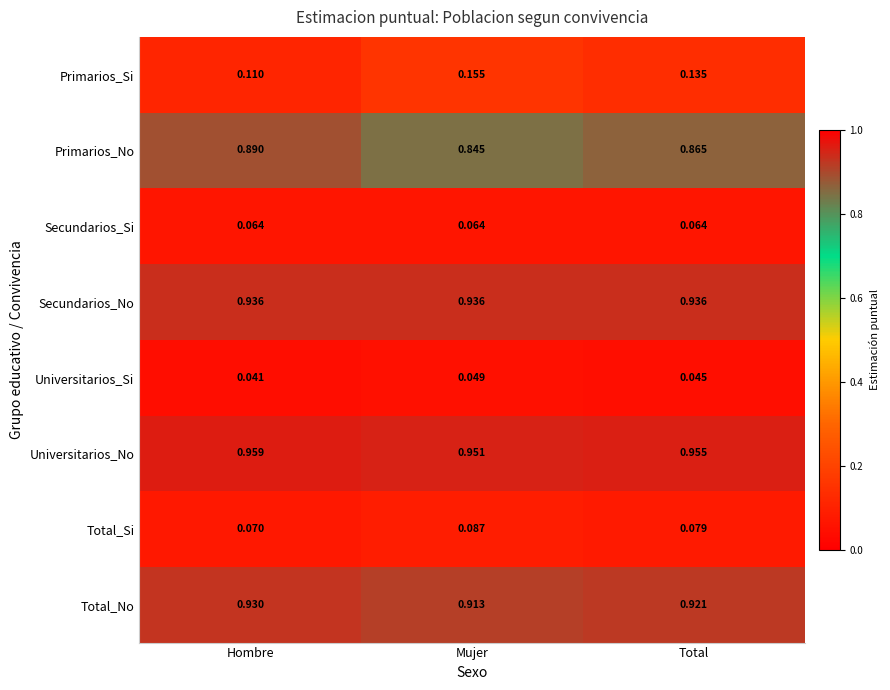

At which label does Primarios_No reach its peak?

Hombre